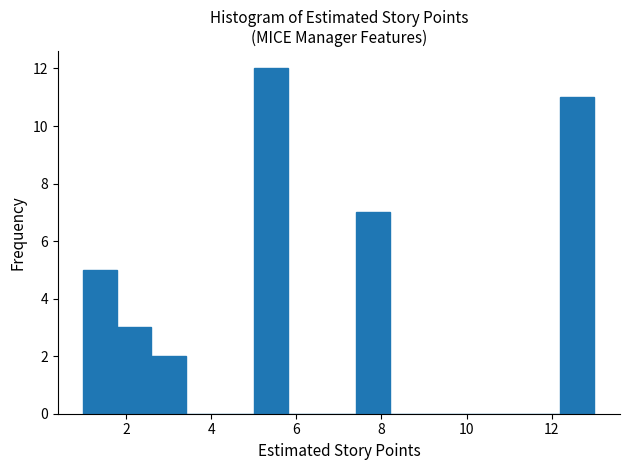

Reading left to right, list every bar in this chart as the range it spans on the x-axis followed by its height. The values are not printed on the chart, so give them approximately, as read against the axis.

1.0 to 1.8: 5
1.8 to 2.6: 3
2.6 to 3.4: 2
3.4 to 4.2: 0
4.2 to 5.0: 0
5.0 to 5.8: 12
5.8 to 6.6: 0
6.6 to 7.4: 0
7.4 to 8.2: 7
8.2 to 9.0: 0
9.0 to 9.8: 0
9.8 to 10.6: 0
10.6 to 11.4: 0
11.4 to 12.2: 0
12.2 to 13.0: 11